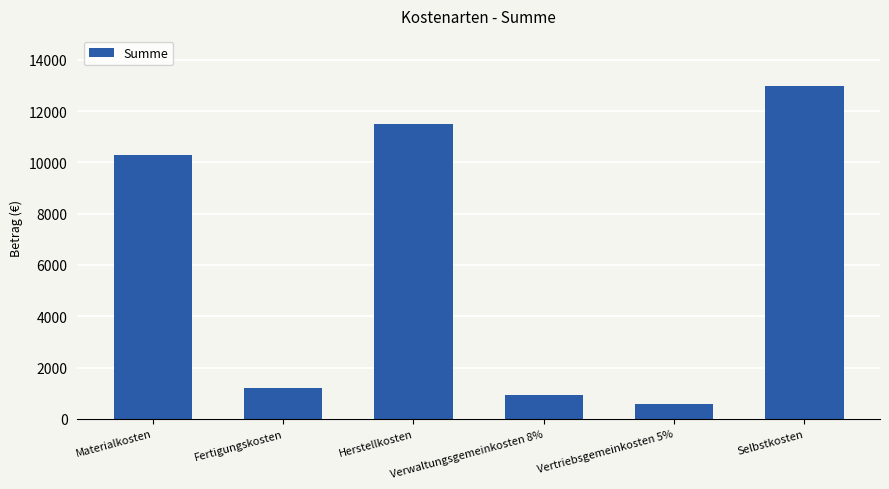

Between Selbstkosten and Fertigungskosten, which is larger?

Selbstkosten